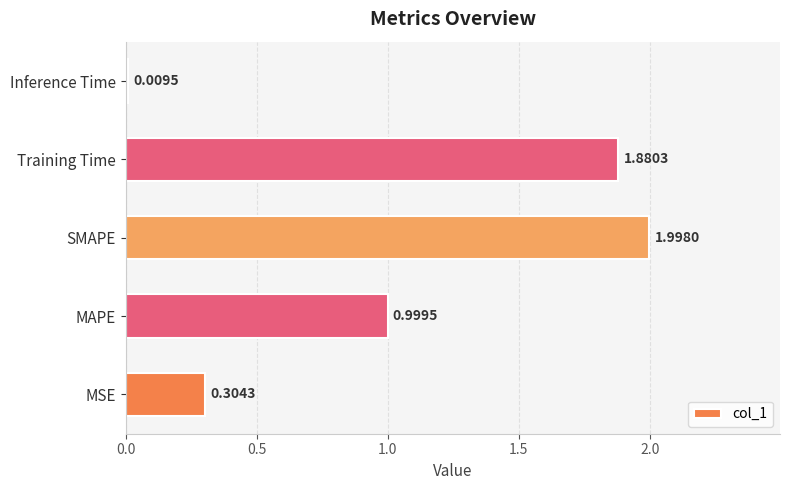

What is the change in value from MSE to Training Time?

+1.6